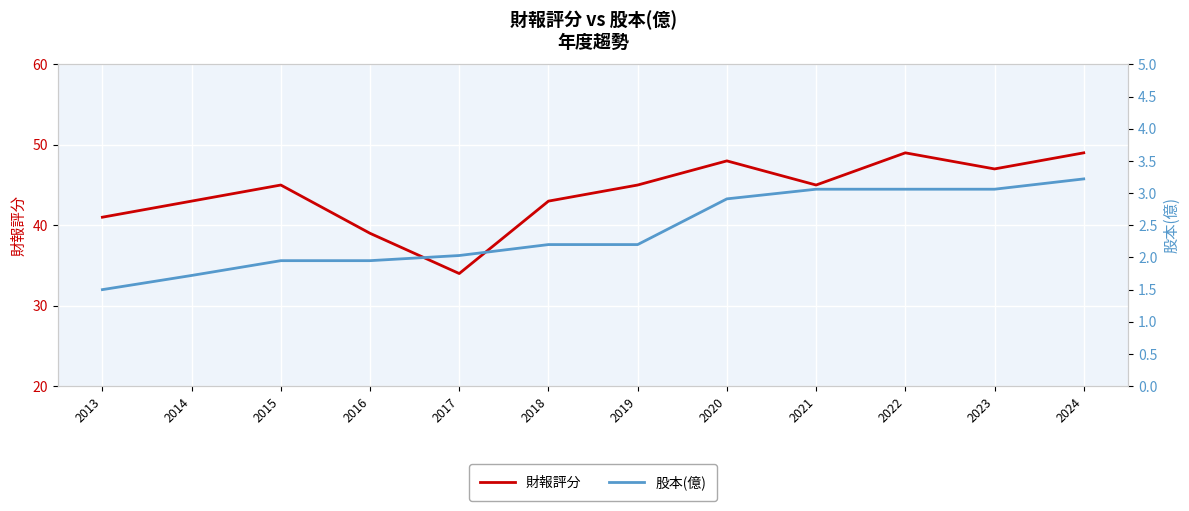

The 股本(億) series shows 1.9 at 2016. True or false?

True